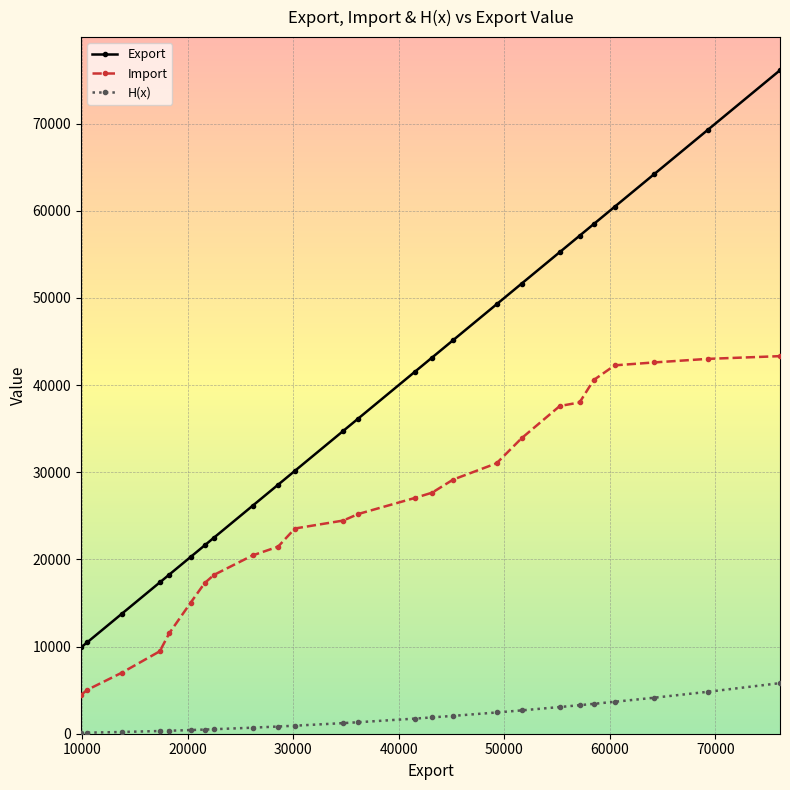

How many data points in Import are less than 25204?

12